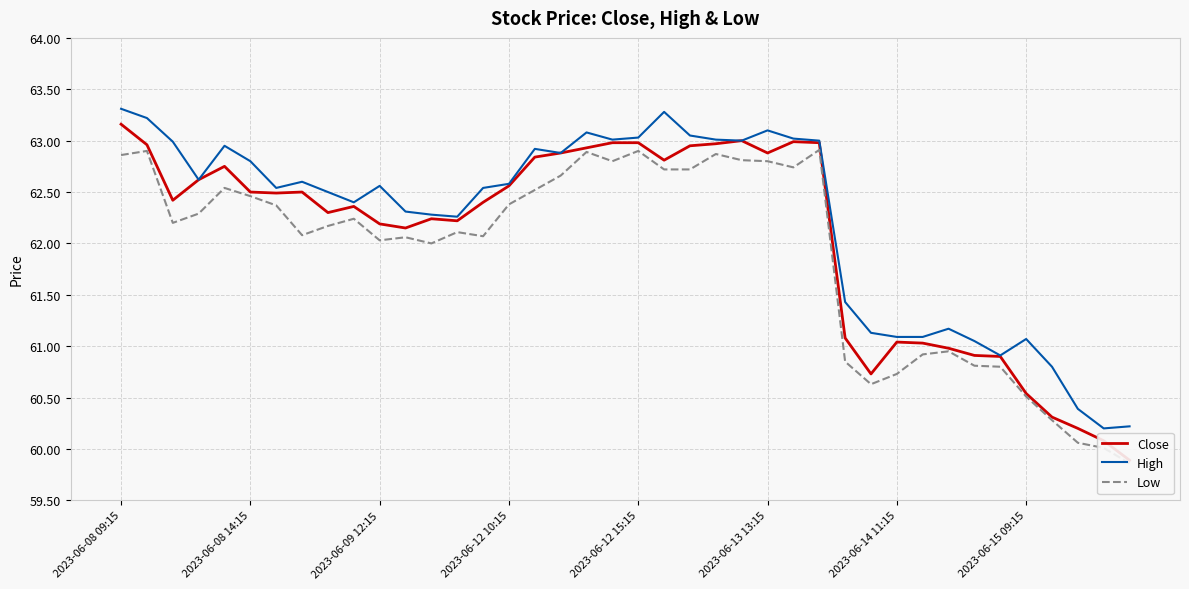

What is the total value across all series at 19?

188.8